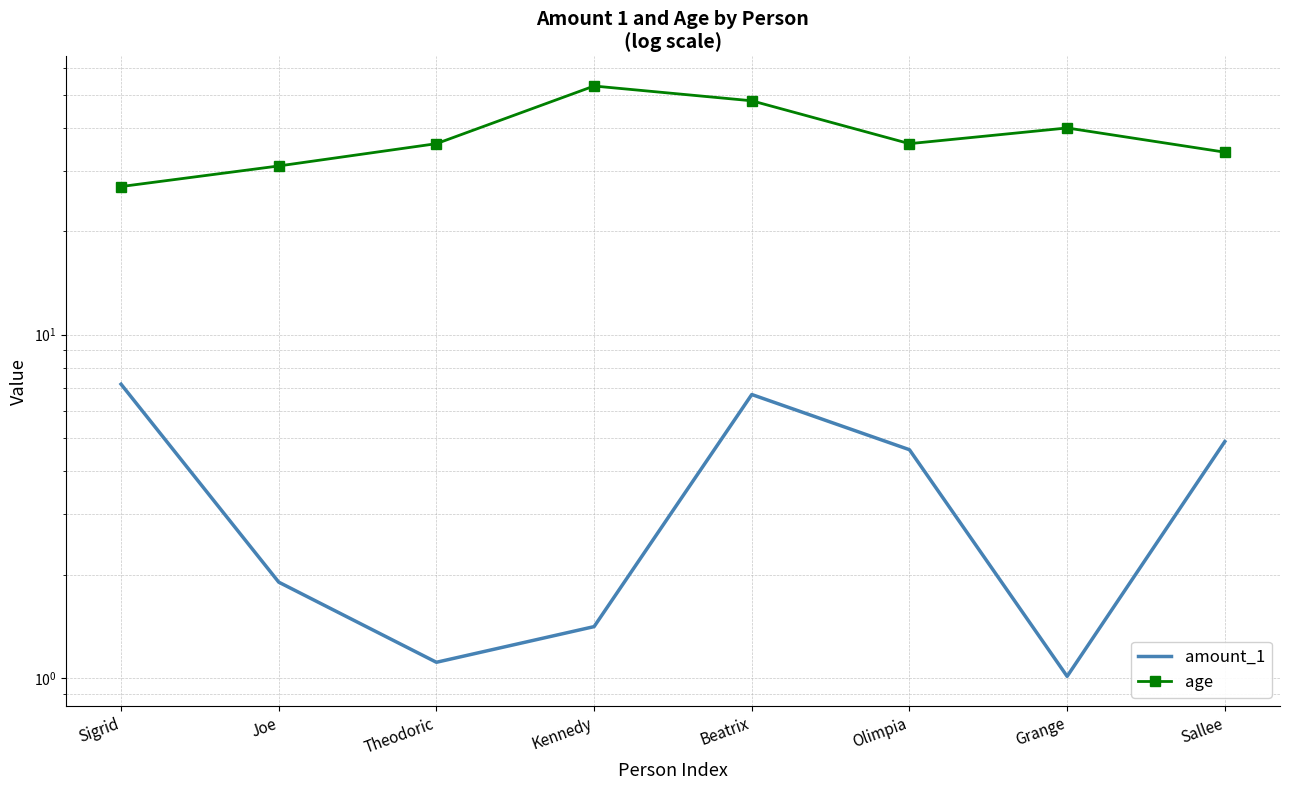

True or false: age and amount_1 cross at least once.

False